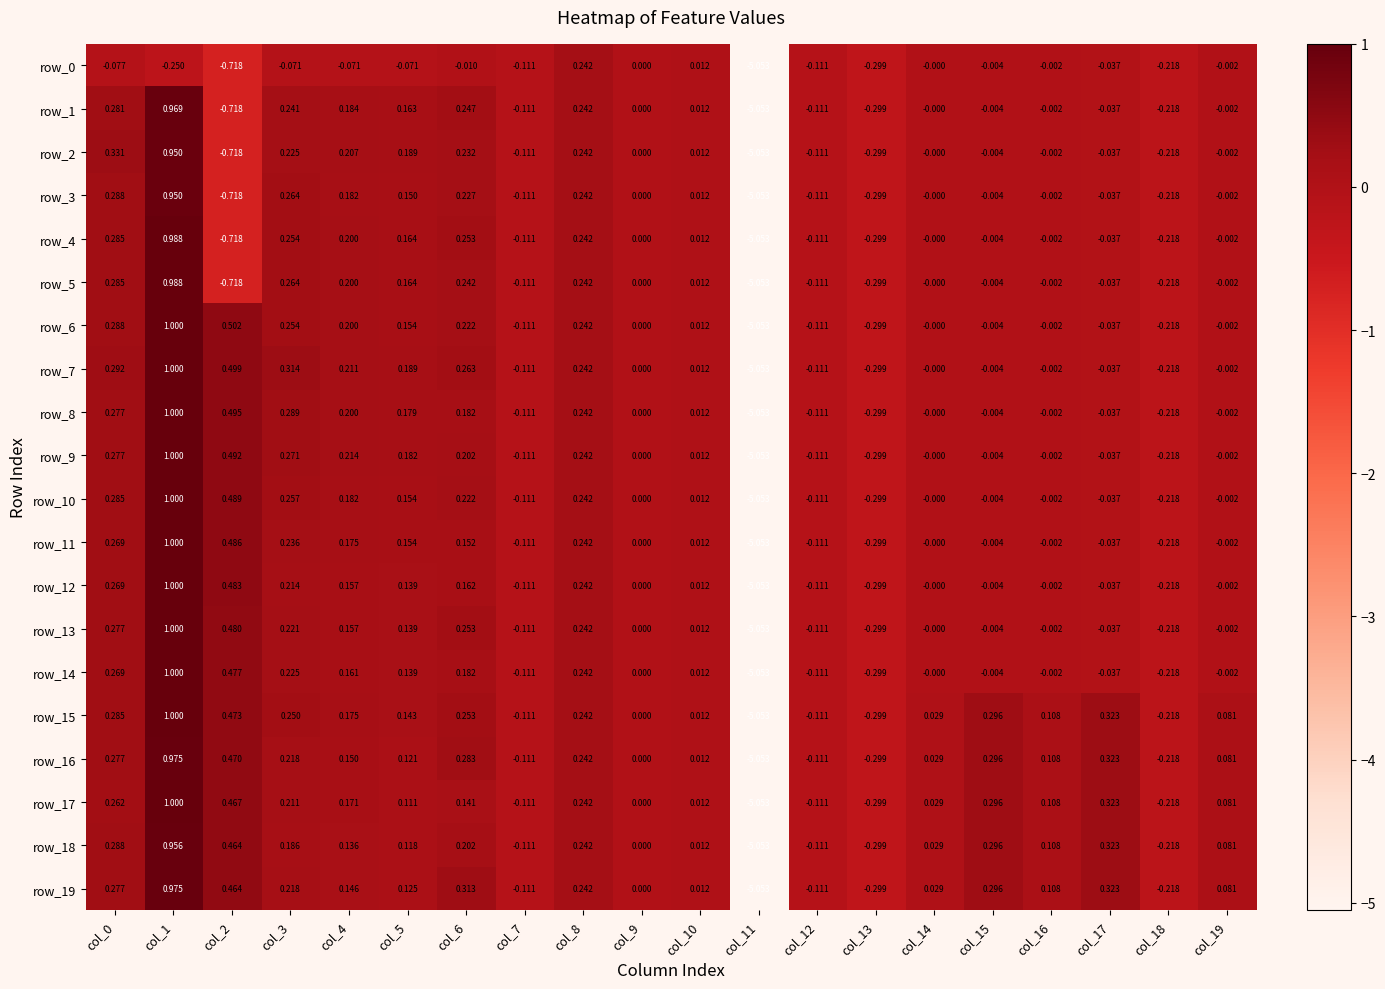

Which category has the lowest value in the row_9 series?

col_11